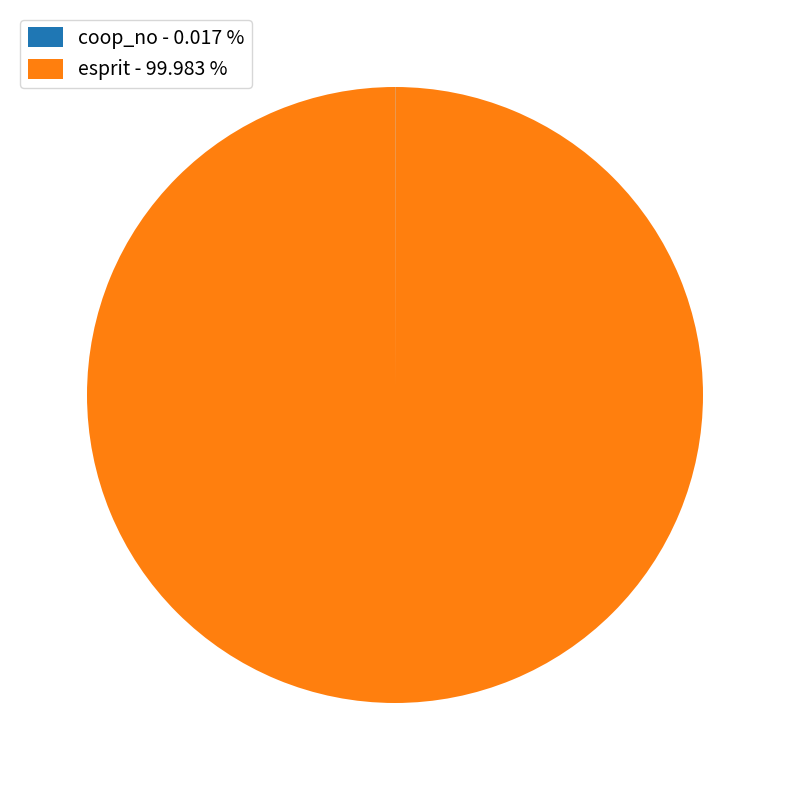

Which category has the smallest portion of the pie?

coop_no